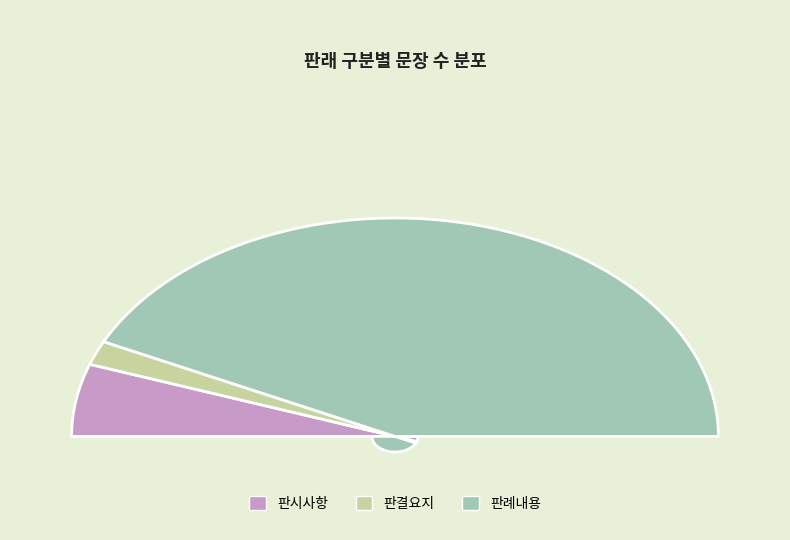

What is the ratio of the value at 판례내용 to the value at 판결요지?

24.0